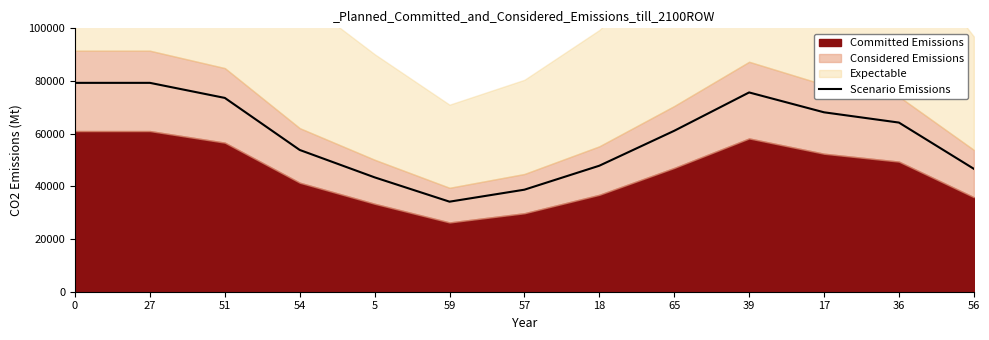

What is the difference between the values at 18 and 56?

1170